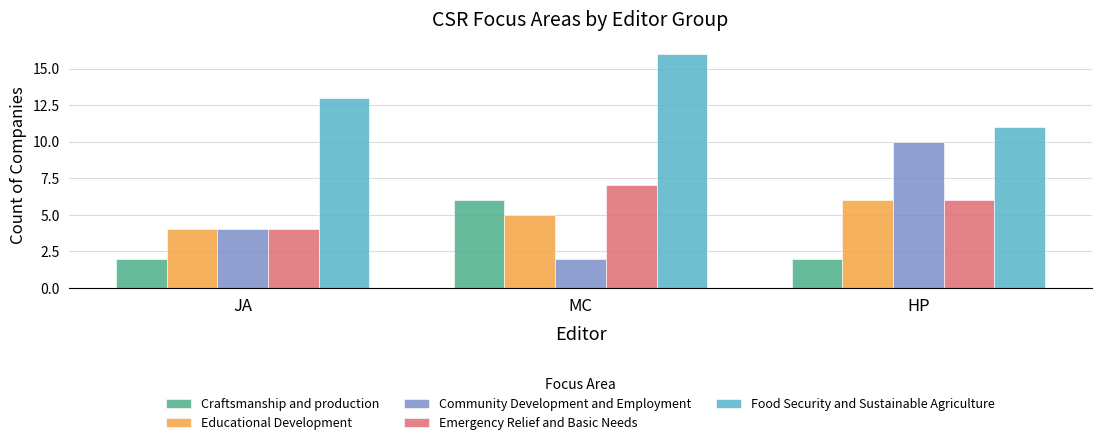

Reading left to right, extract all data points from this chart.

Craftsmanship and production: 2	6	2
Educational Development: 4	5	6
Community Development and Employment: 4	2	10
Emergency Relief and Basic Needs: 4	7	6
Food Security and Sustainable Agriculture: 13	16	11